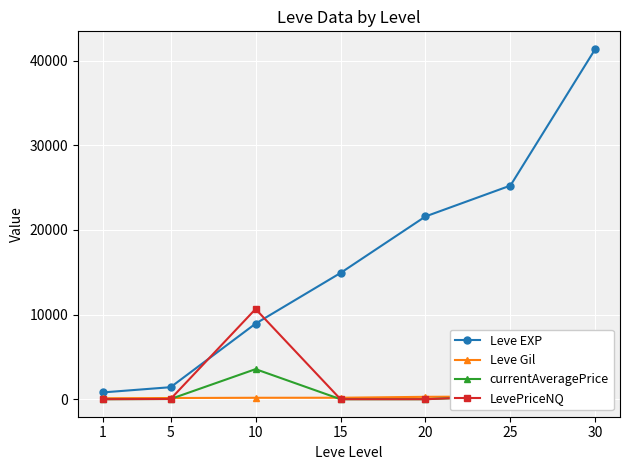

The LevePriceNQ series shows 0.0 at 15. True or false?

True